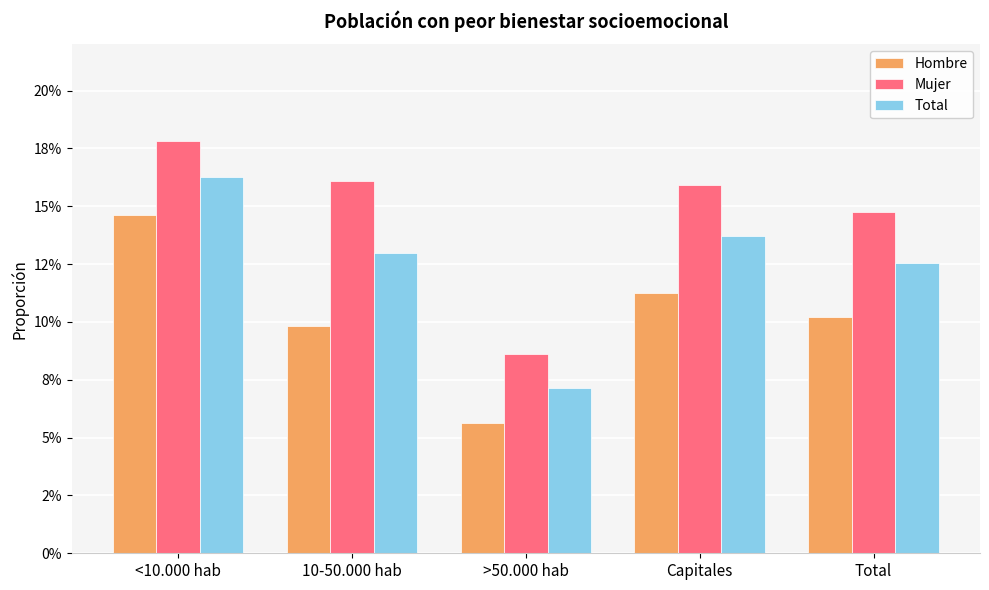

The Hombre series shows 0.1 at Total. True or false?

False